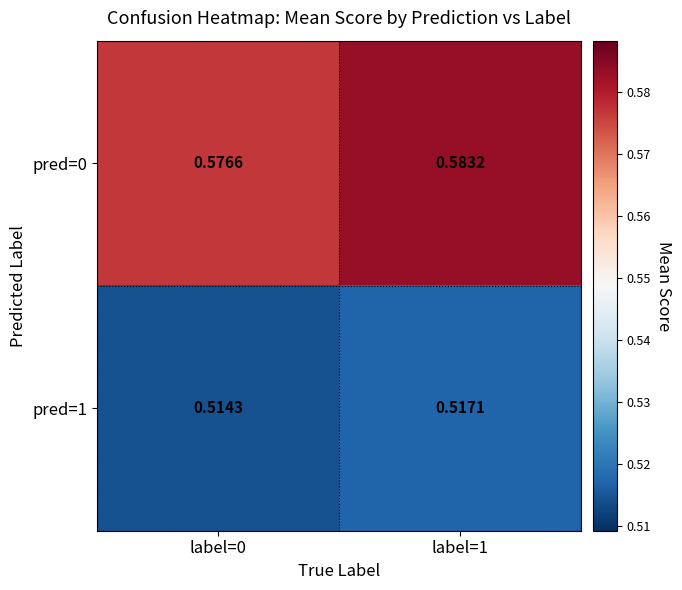

Is the value of pred=0 at label=1 greater than the value of pred=1 at label=1?

Yes